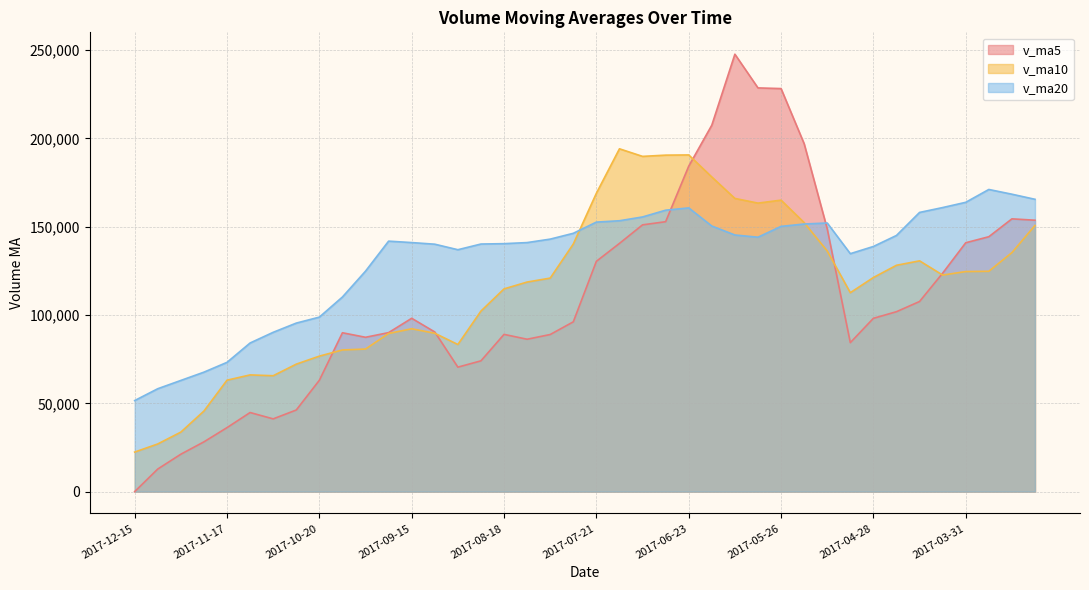

At which label is v_ma20 closest to 111341?

2017-10-13